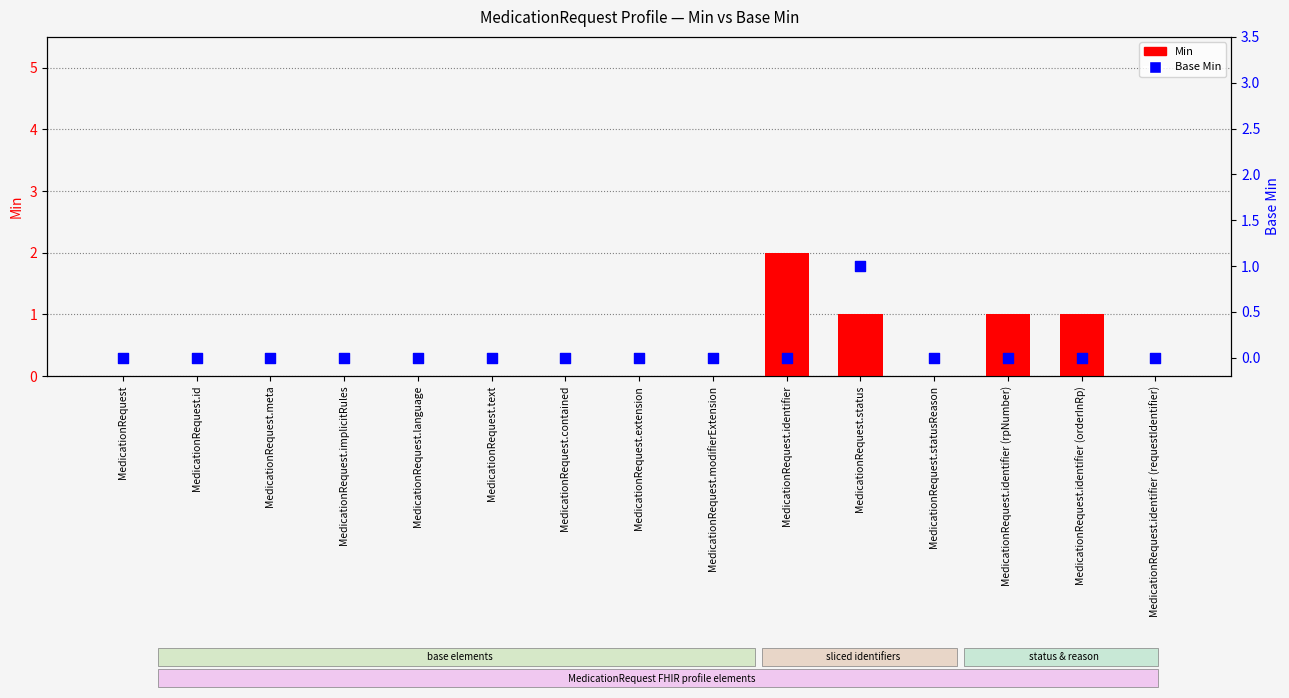

At which category is the sum across all series the highest?

MedicationRequest.identifier